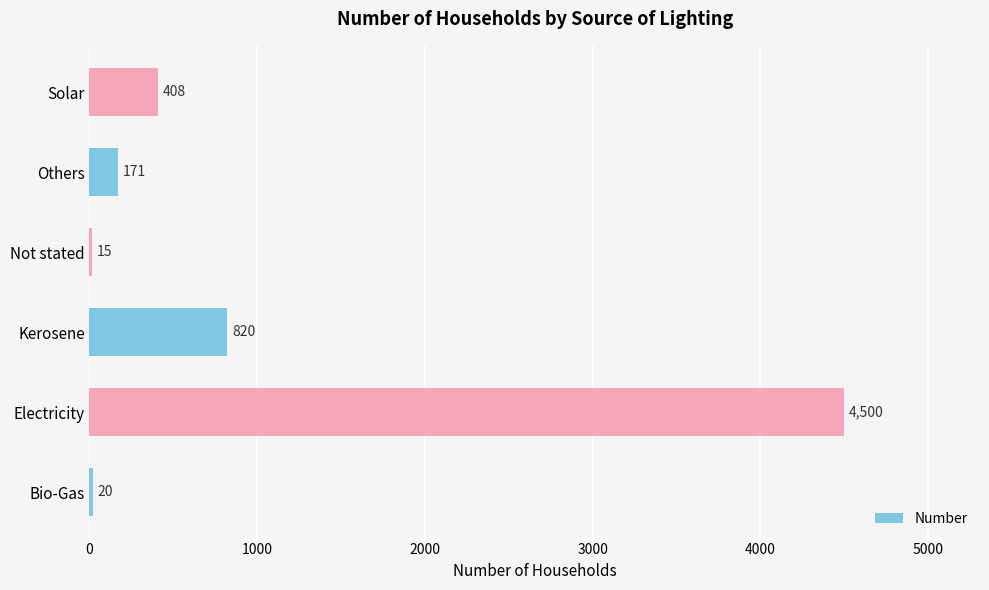

Which label corresponds to the largest value in the chart?

Electricity